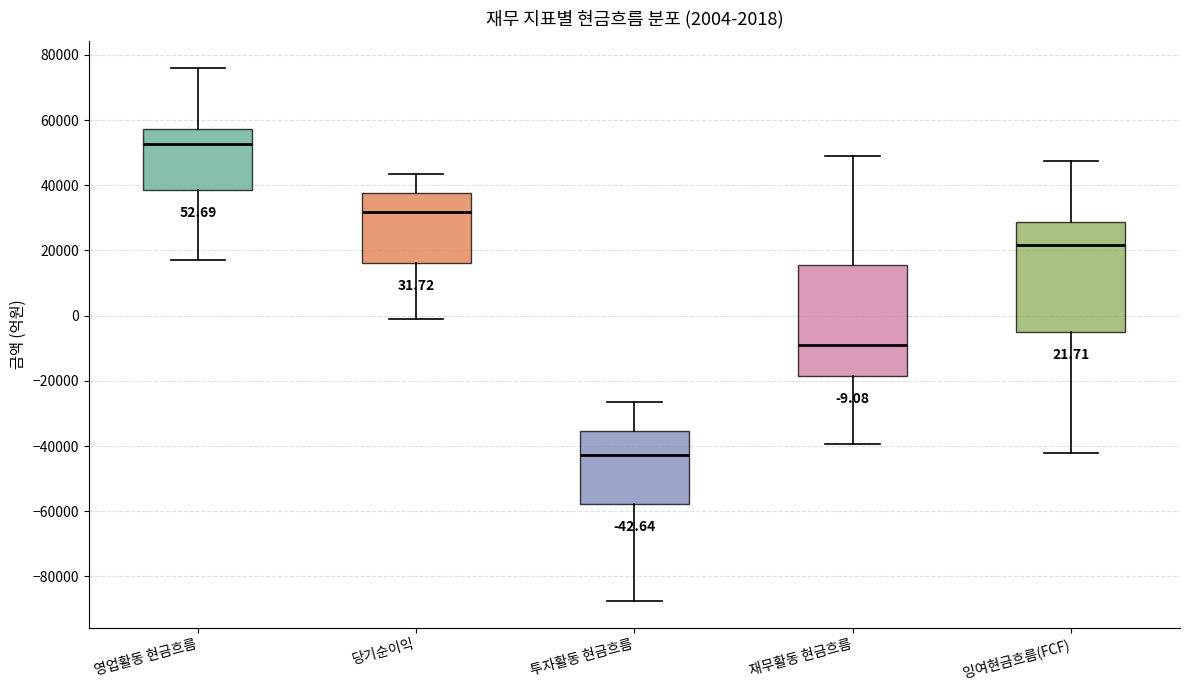

Which box has the lowest median line?

투자활동 현금흐름